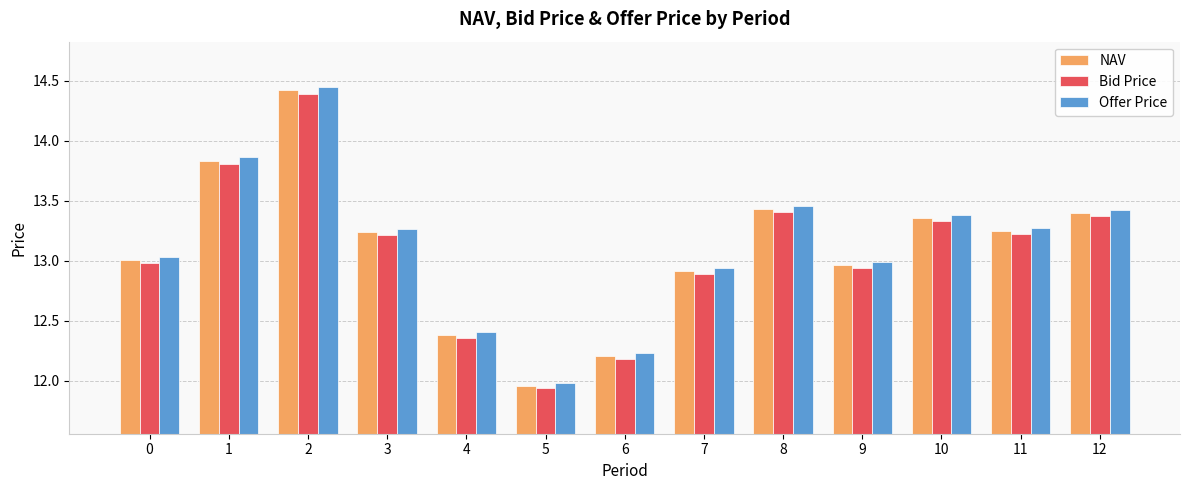

At which category is the sum across all series the highest?

2